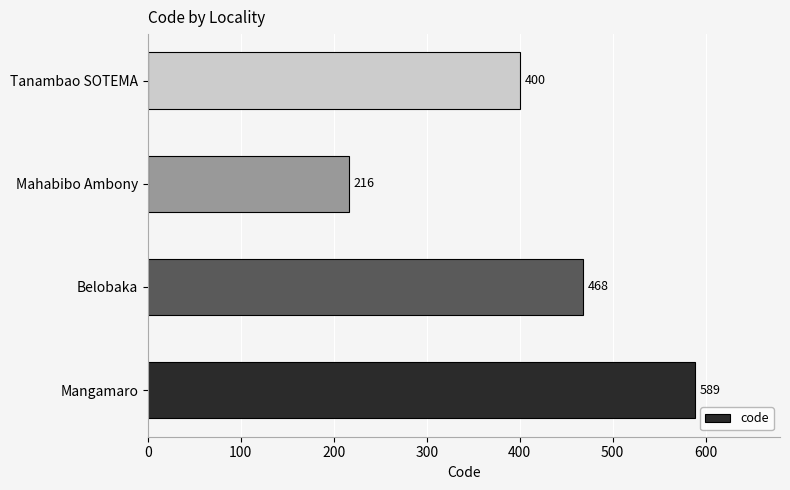

The chart shows a value of 216 at Mahabibo Ambony. True or false?

True